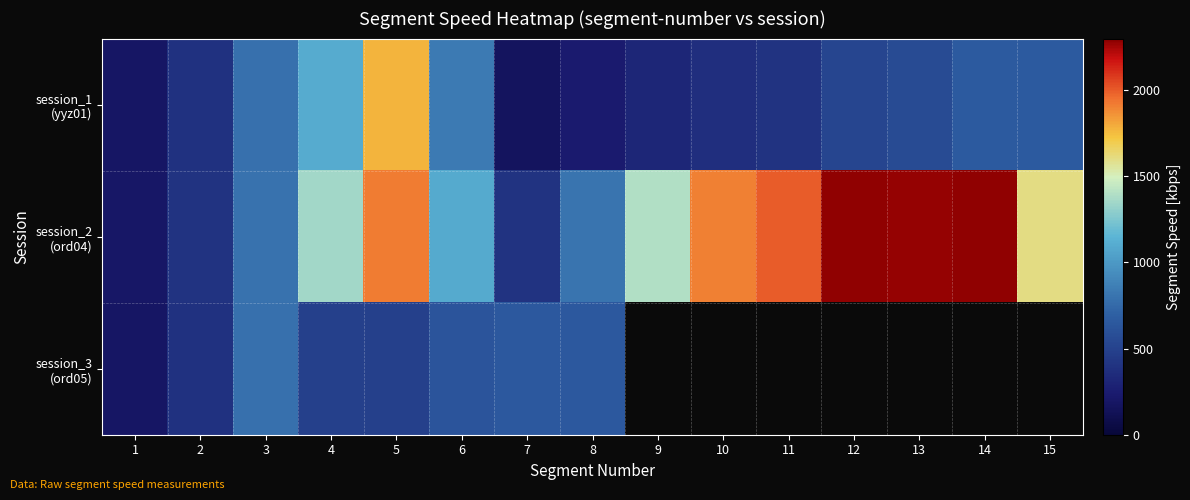

At which label does session_2 (ord04) first exceed 1400?

5